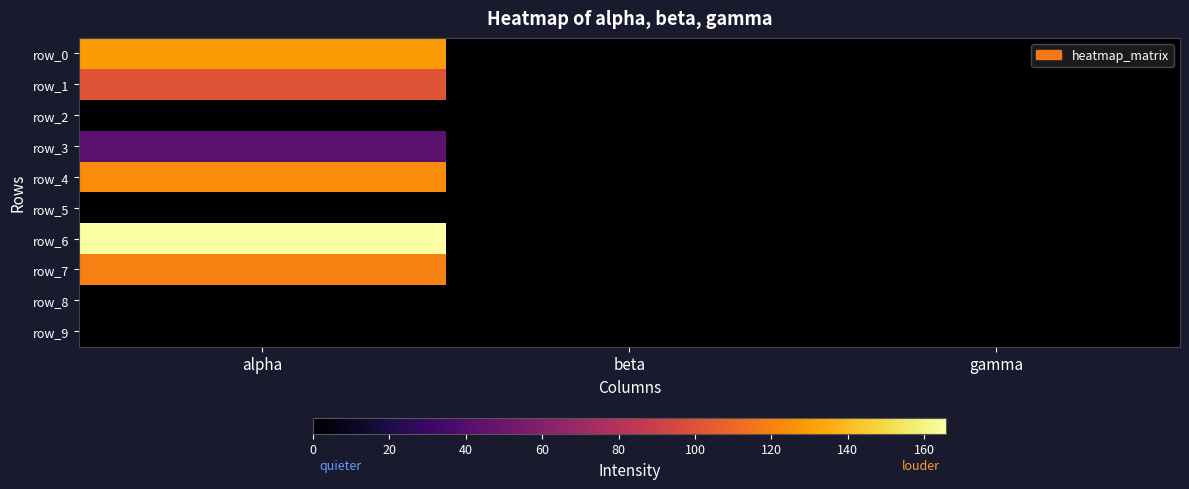

Between beta and gamma, which series saw the biggest shift?

row_6